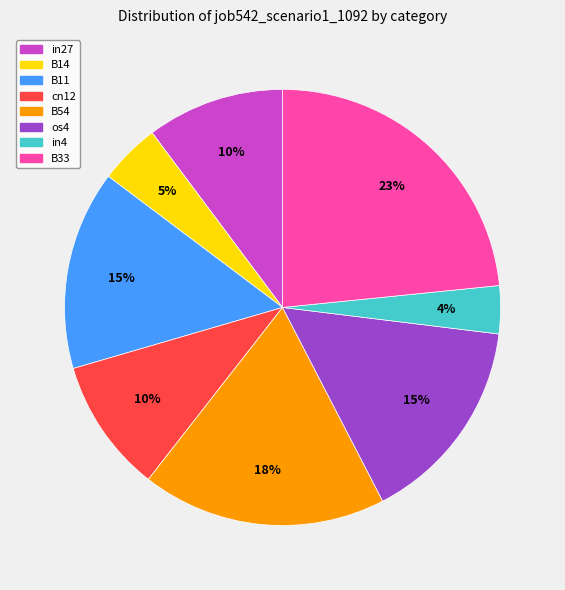

To the nearest percent, what portion does in27 represent?

10%